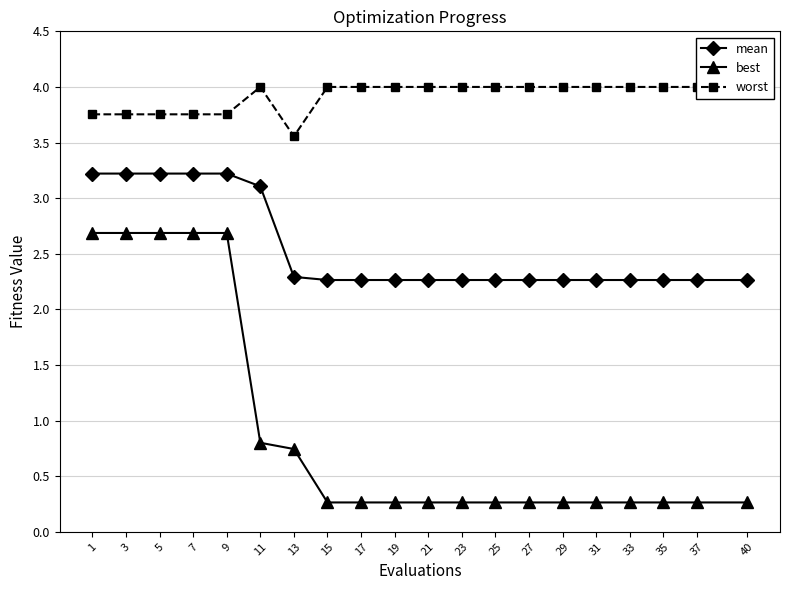

True or false: worst and best cross at least once.

False